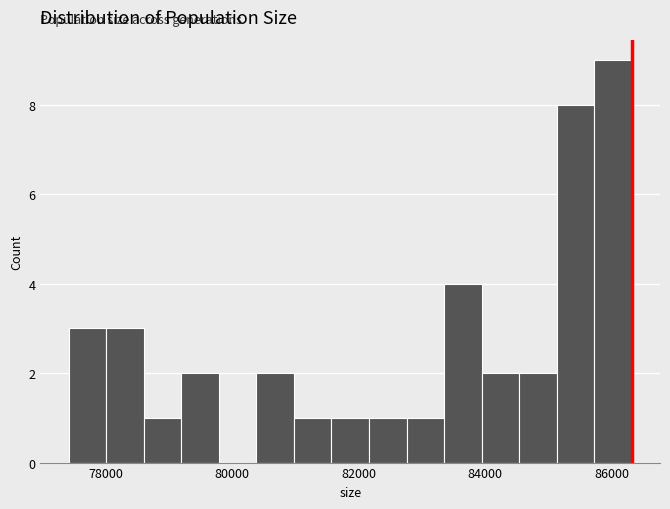

Read against the x-axis, roughly where is the centre of the tallest bar?

86000